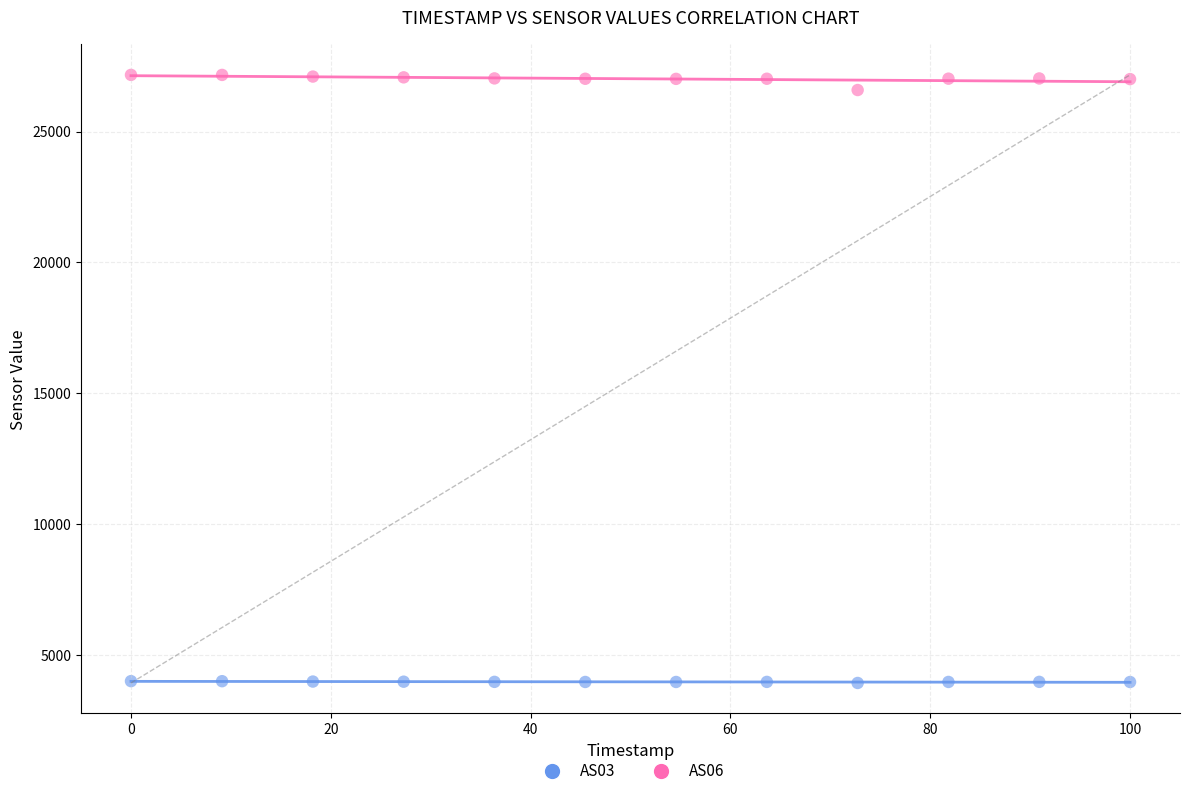

Across all series, what Y value is closest to 15551?

26584